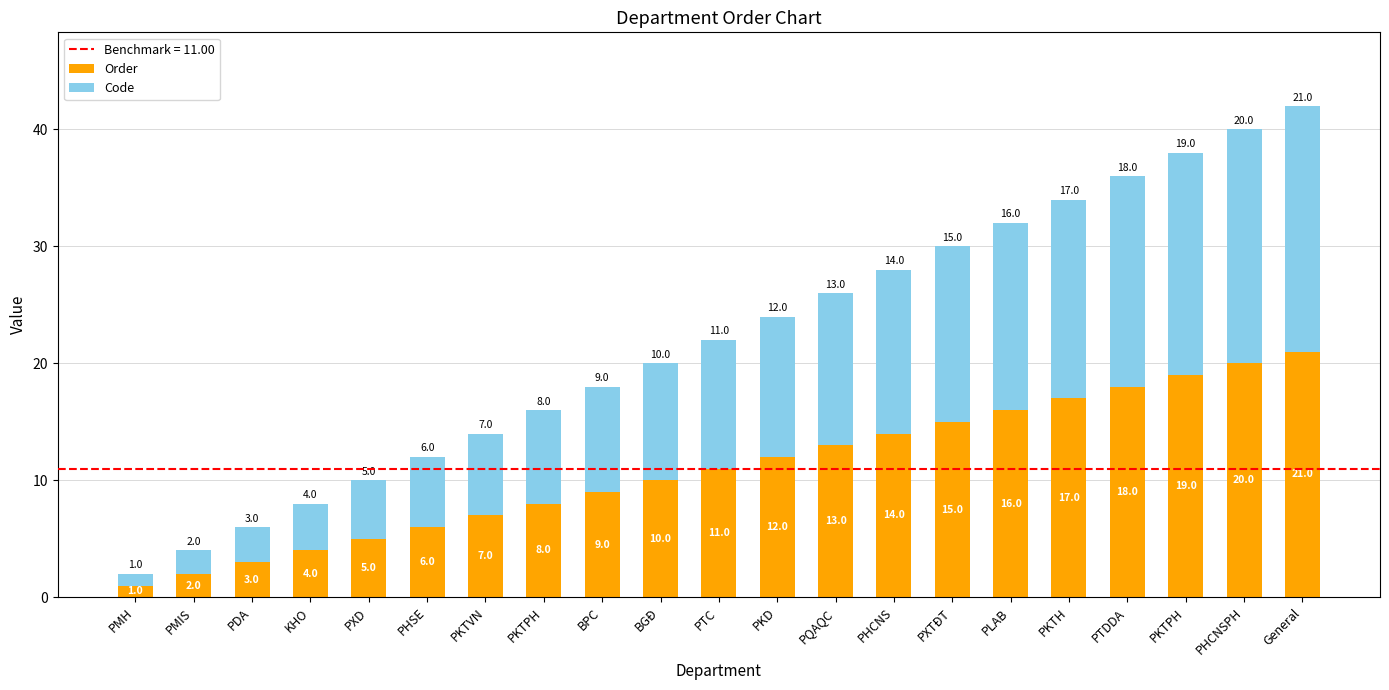

What is the label of the 13th bar from the right?

BPC